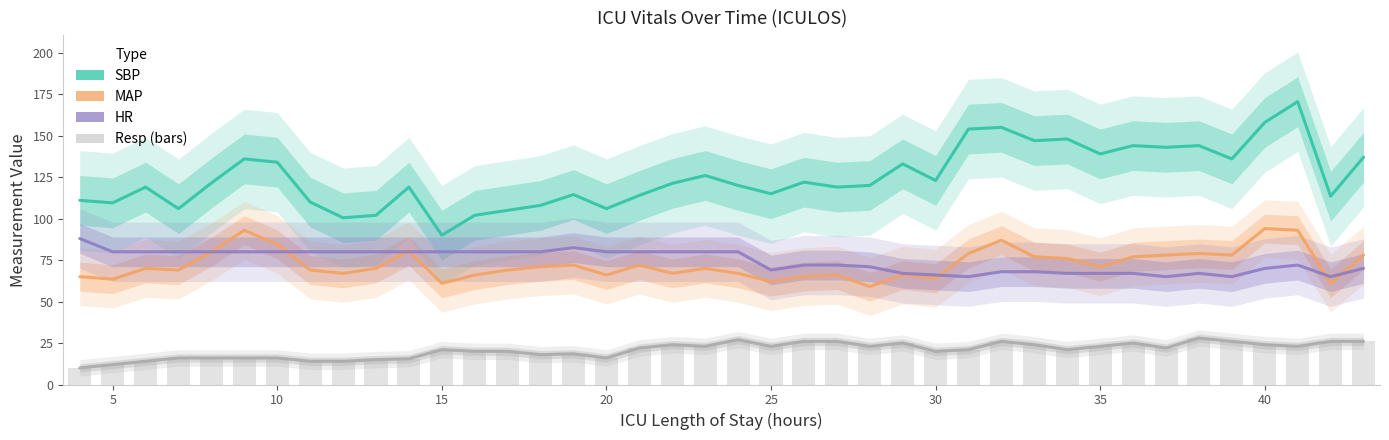

Which series has the largest range (max minus min)?

SBP